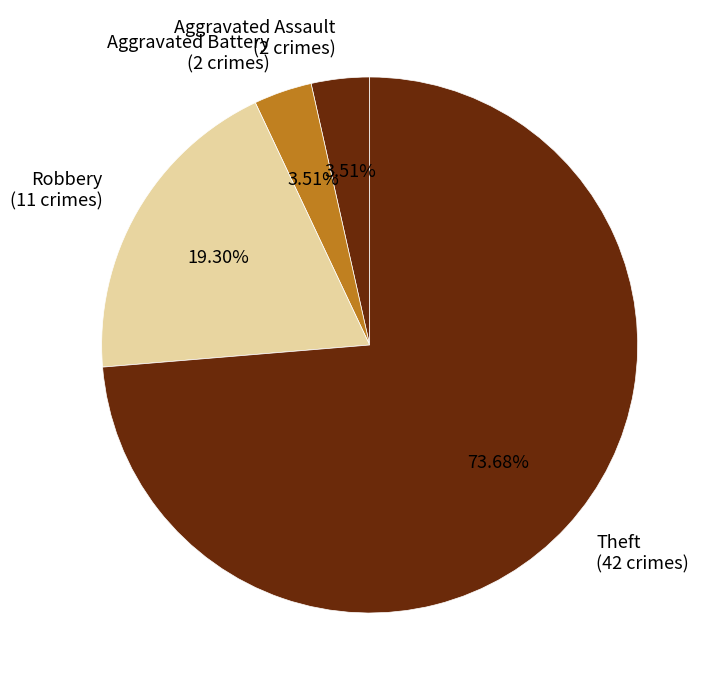

Does Theft (42 crimes) represent more than half of the total?

Yes